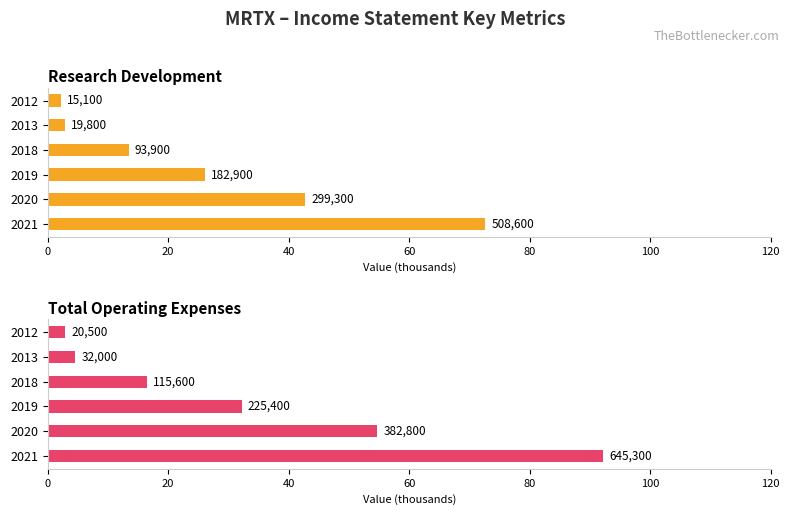

Which category has the lowest value across all series?

2012